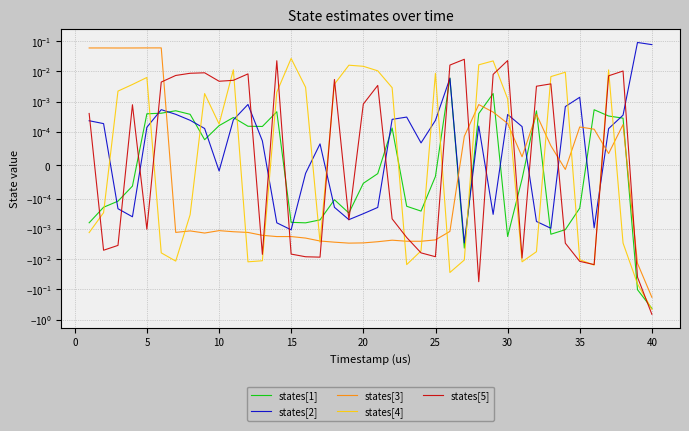

Which series has the largest range (max minus min)?

states[5]